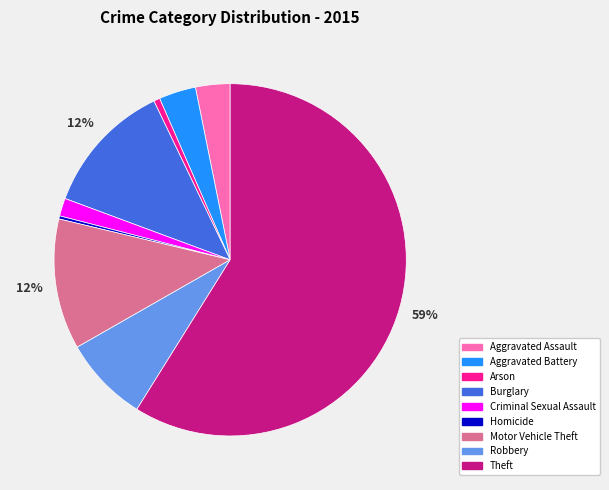

Is the sum of Aggravated Assault and Homicide greater than half?

No